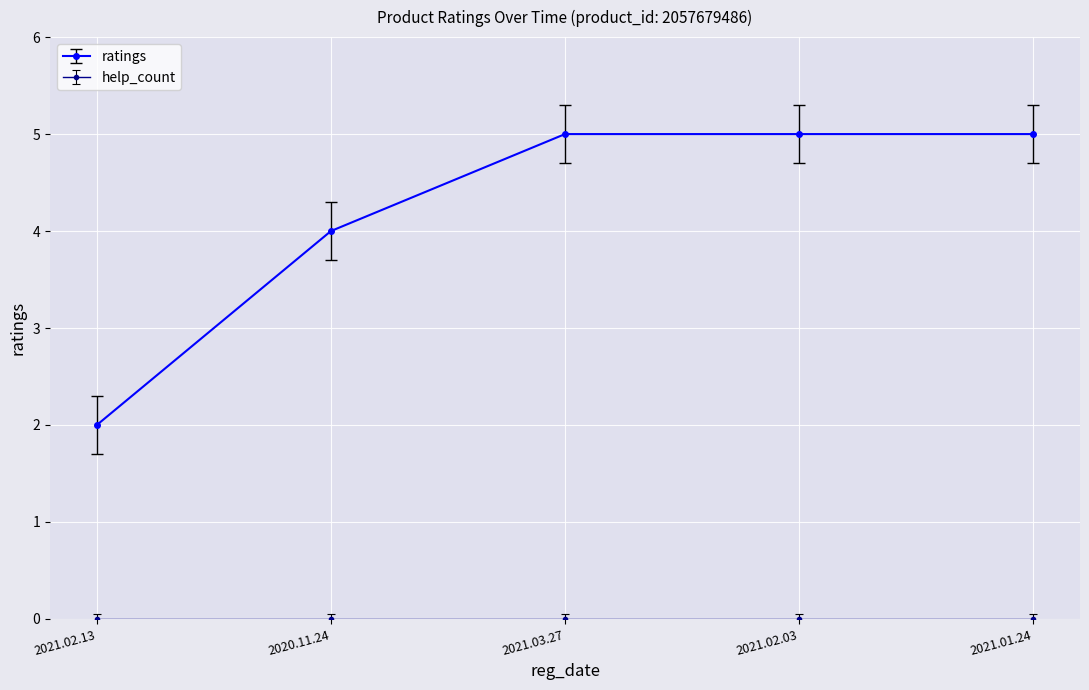

Which series changed the most between 2021.02.13 and 2021.02.03?

ratings